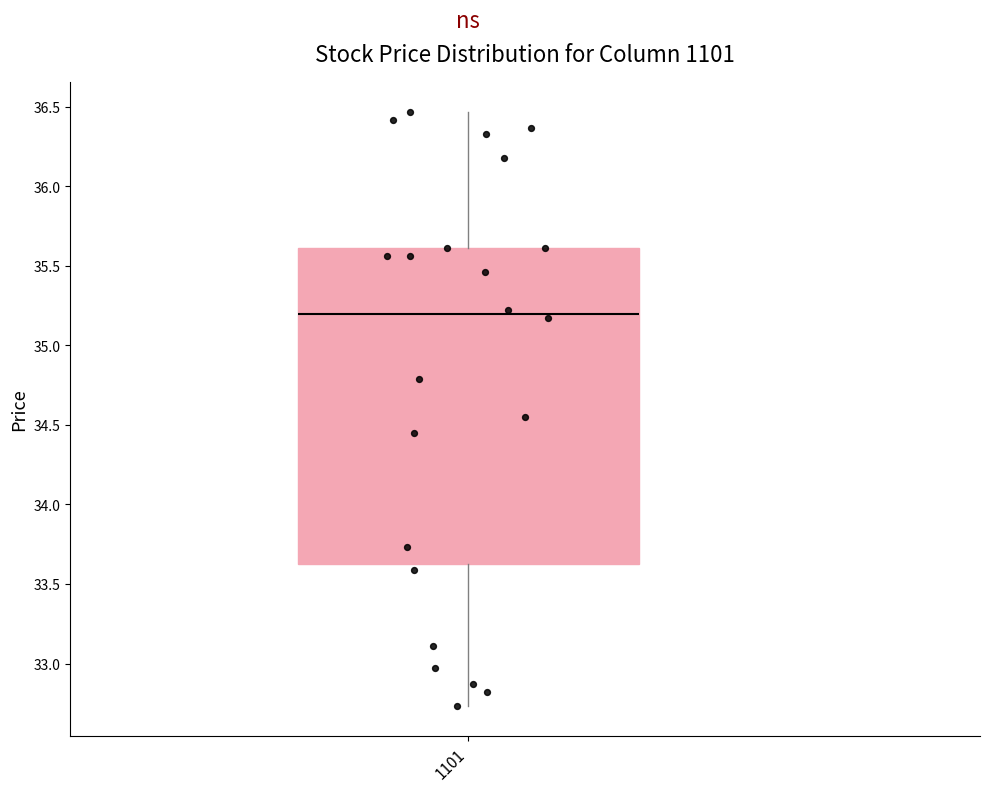

Read this box plot against the y-axis: the position of the median line, the range covered by the box, and the ends of both whiskers. The values are not printed on the chart, so give them approximately, as read against the axis.

median 35.20, box 33.65 to 35.60, whiskers 32.75 to 36.45